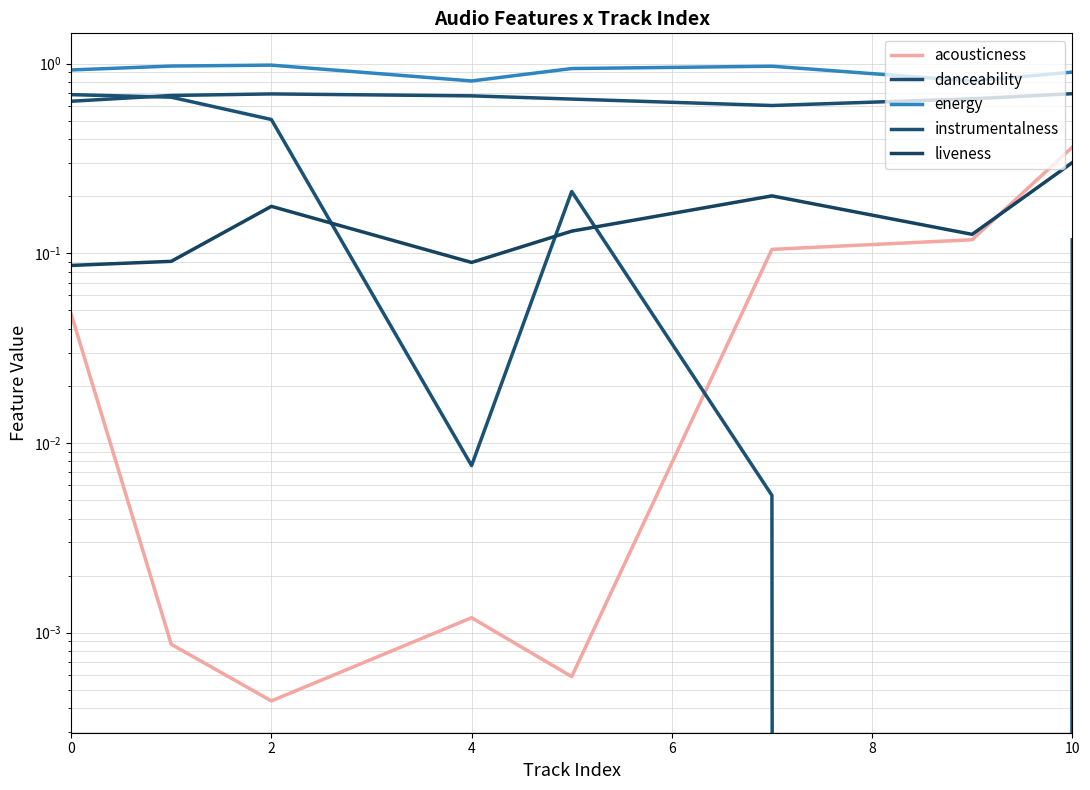

True or false: energy has more than 2 interior local peaks.

False